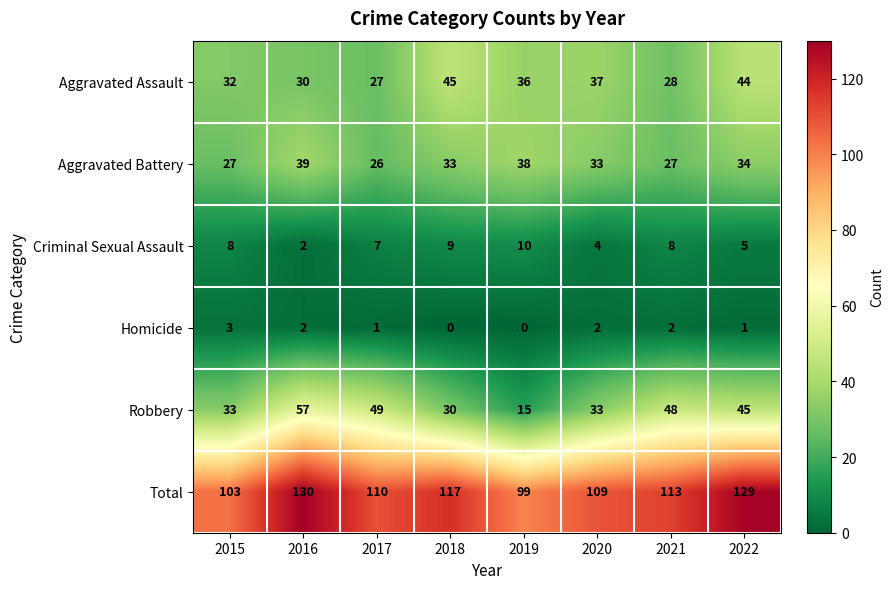

Which series has the widest spread of values?

Robbery